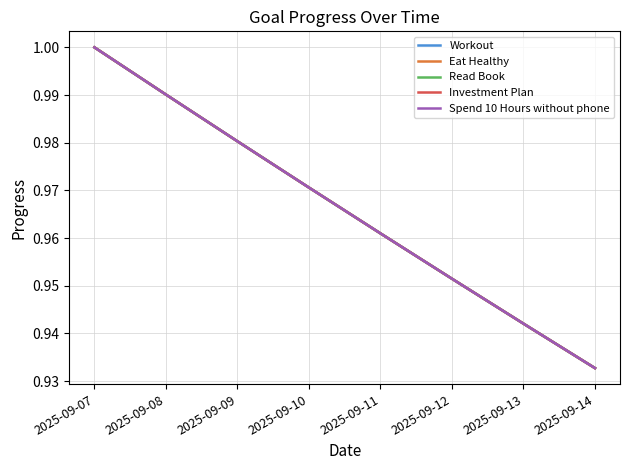

Reading right to left, what are all the values shown in this chart?

Workout: 2025-09-14=0.9	2025-09-13=0.9	2025-09-12=1.0	2025-09-11=1.0	2025-09-10=1.0	2025-09-09=1.0	2025-09-08=1.0	2025-09-07=1.0
Eat Healthy: 2025-09-14=0.9	2025-09-13=0.9	2025-09-12=1.0	2025-09-11=1.0	2025-09-10=1.0	2025-09-09=1.0	2025-09-08=1.0	2025-09-07=1.0
Read Book: 2025-09-14=0.9	2025-09-13=0.9	2025-09-12=1.0	2025-09-11=1.0	2025-09-10=1.0	2025-09-09=1.0	2025-09-08=1.0	2025-09-07=1.0
Investment Plan: 2025-09-14=0.9	2025-09-13=0.9	2025-09-12=1.0	2025-09-11=1.0	2025-09-10=1.0	2025-09-09=1.0	2025-09-08=1.0	2025-09-07=1.0
Spend 10 Hours without phone: 2025-09-14=0.9	2025-09-13=0.9	2025-09-12=1.0	2025-09-11=1.0	2025-09-10=1.0	2025-09-09=1.0	2025-09-08=1.0	2025-09-07=1.0